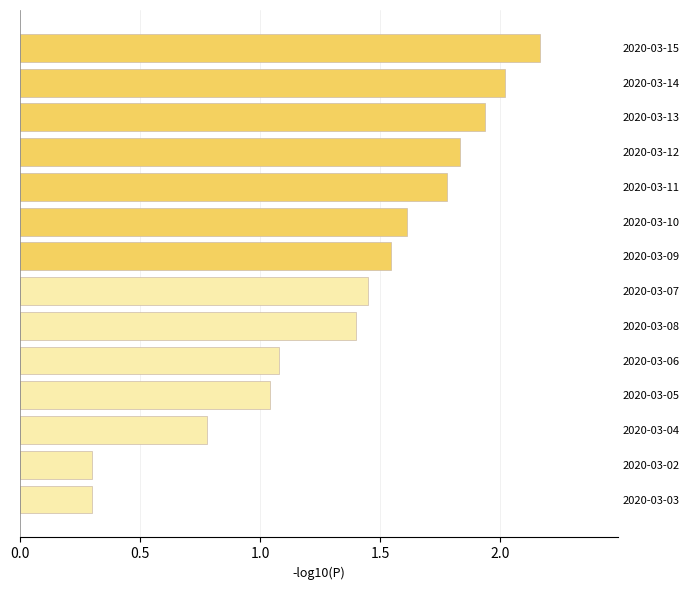

Does the chart contain stacked bars?

No